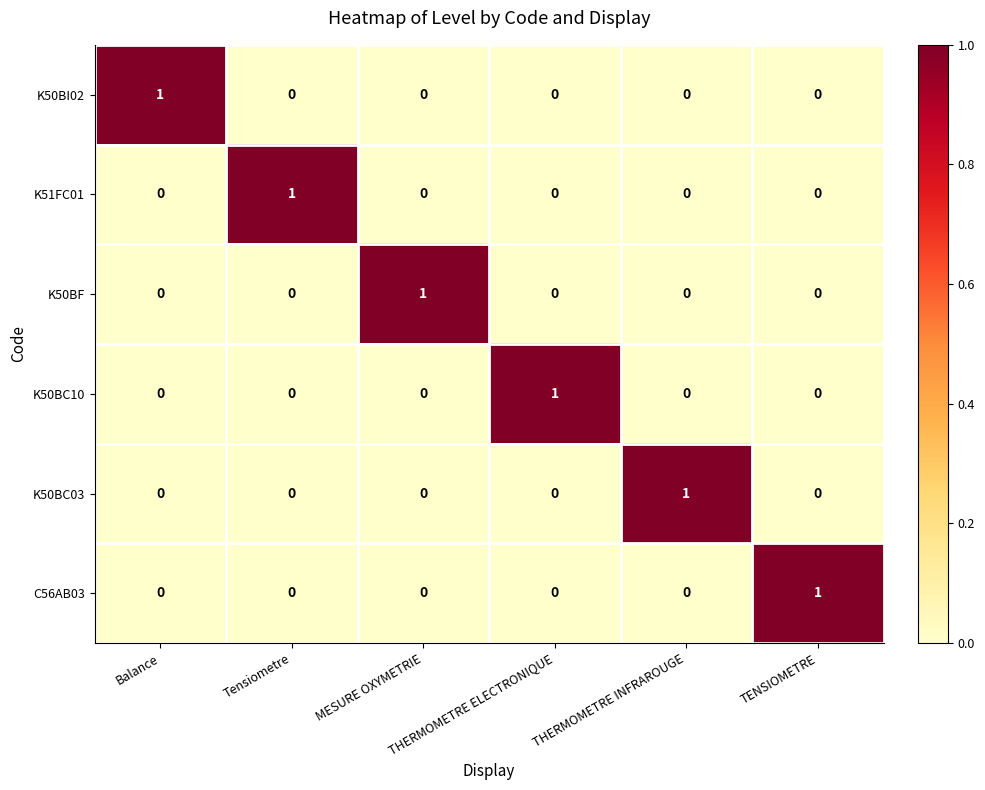

How many C56AB03 values are between 0 and 1?

6